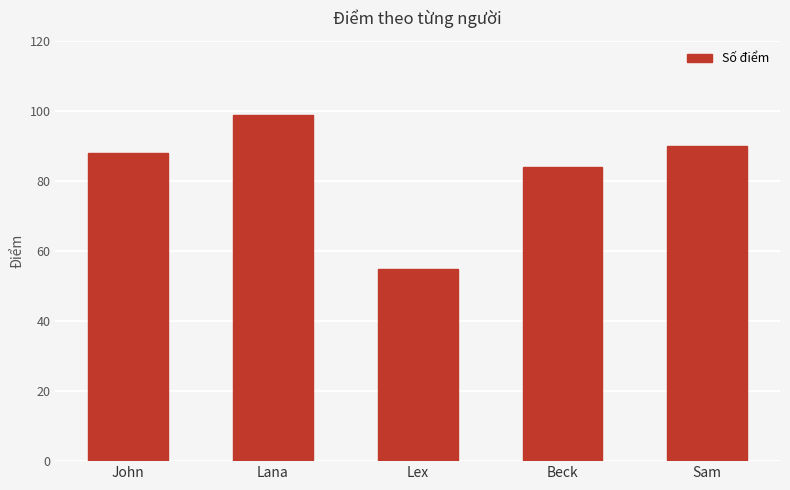

What is the label of the 1st bar from the right?

Sam